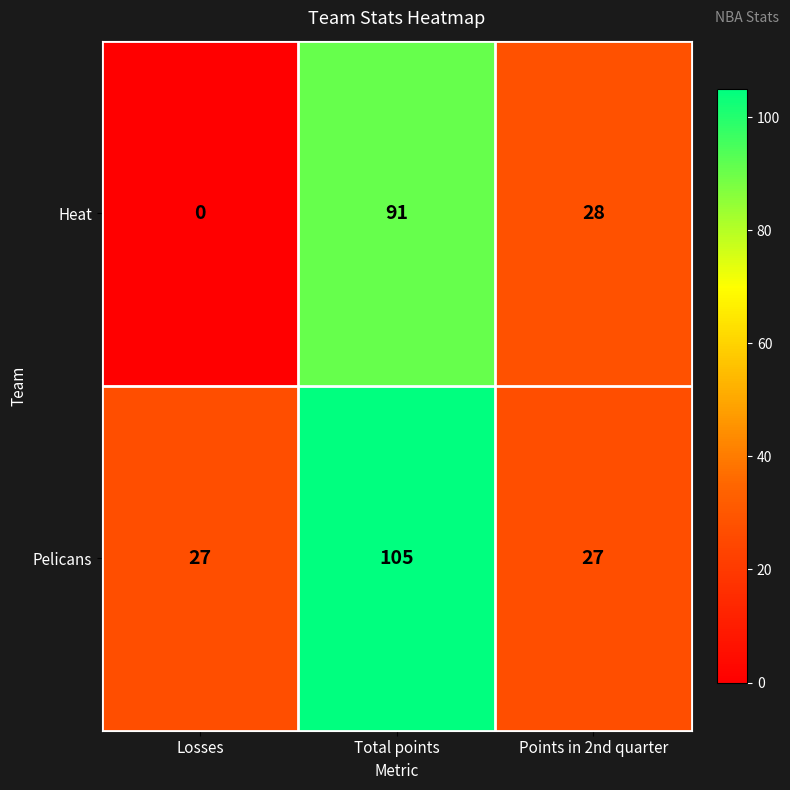

Rank the series by their maximum value, from lowest to highest.

Heat, Pelicans